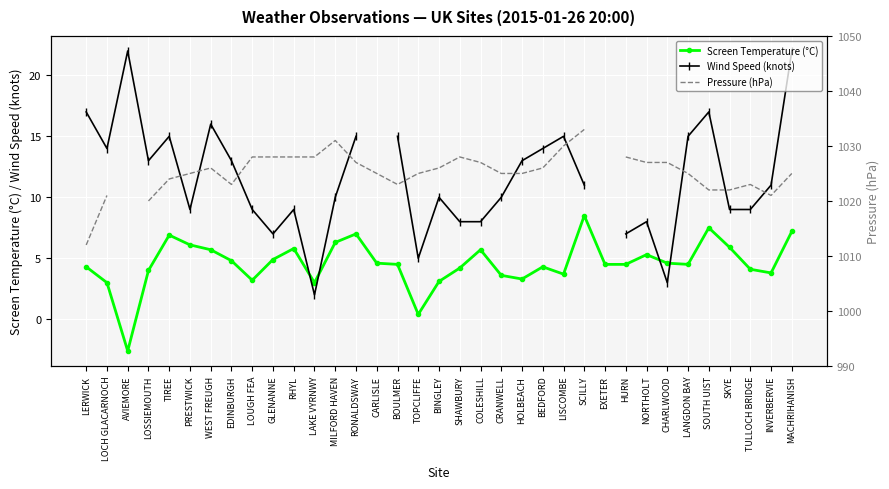

True or false: Pressure (hPa) and Wind Speed (knots) intersect in this chart.

False